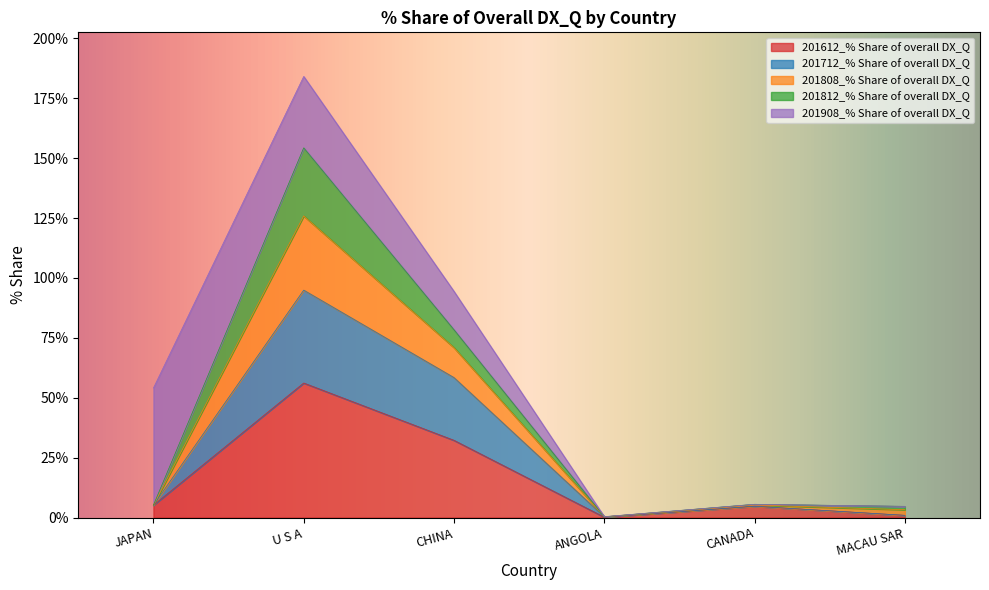

At which category is the sum across all series the highest?

U S A